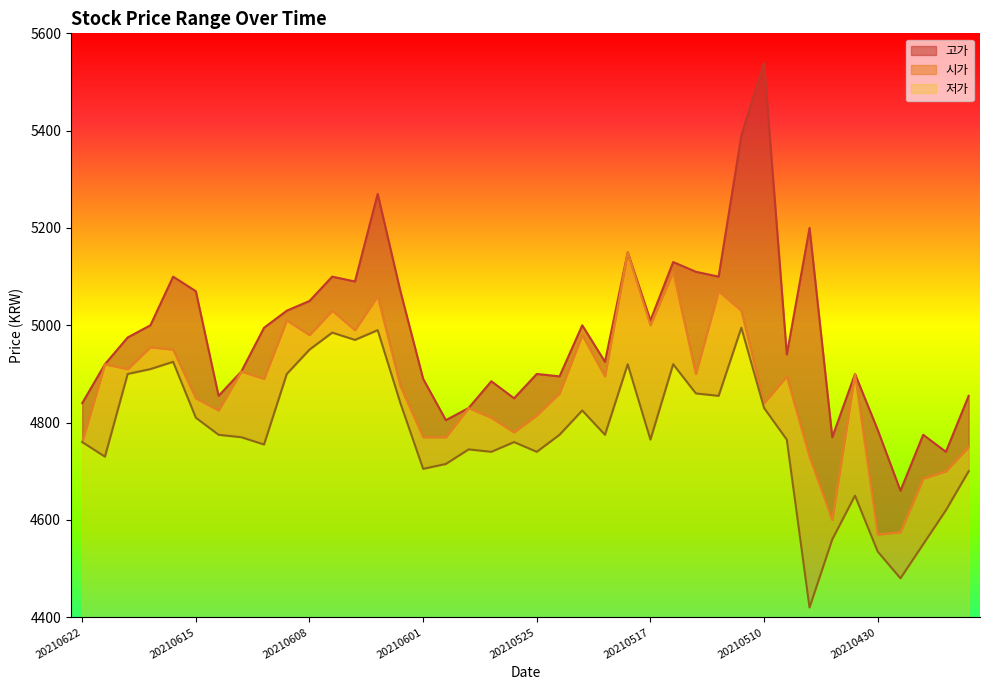

Does the chart display data point markers on the line(s)?

No